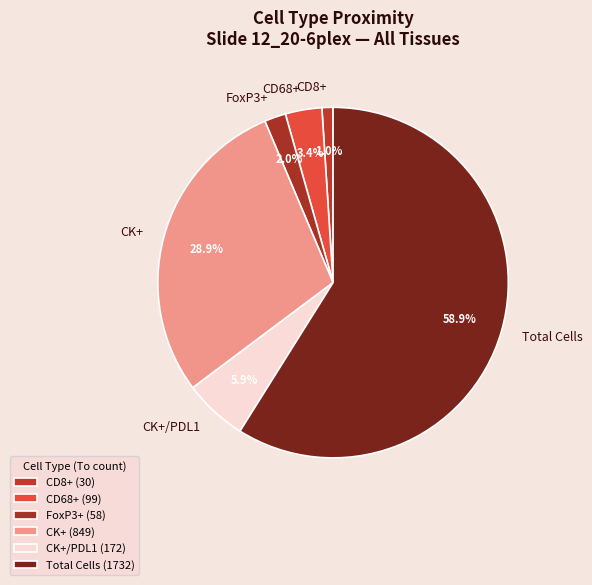

Between Total Cells and CD8+, which is larger?

Total Cells